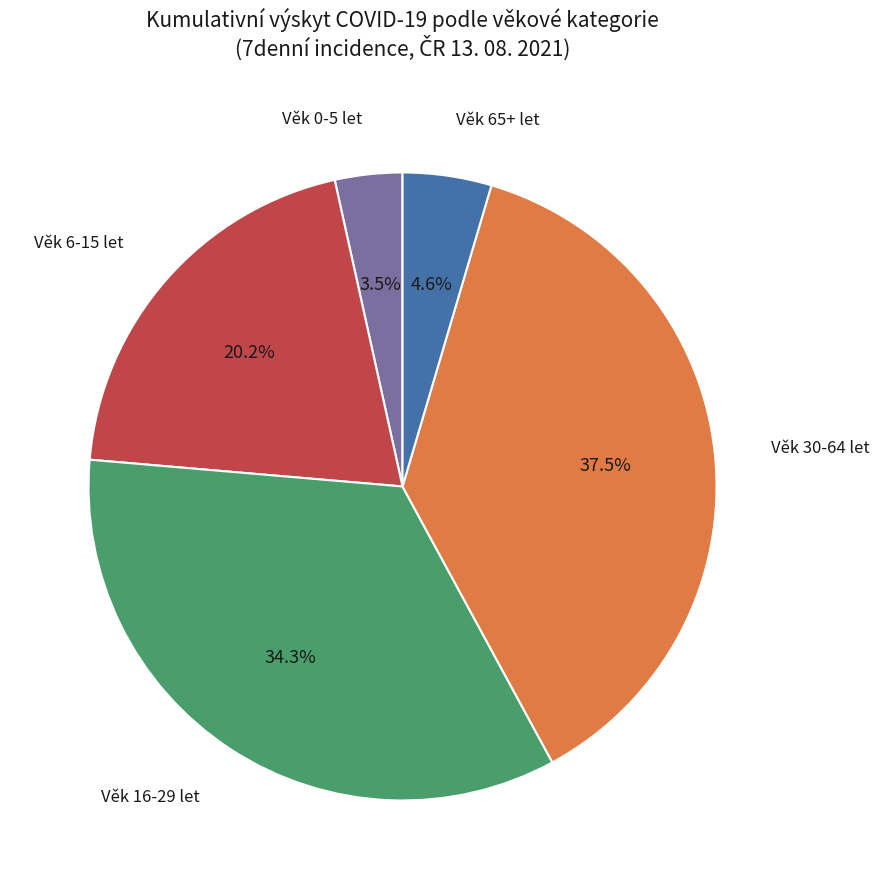

Is there any slice that represents more than half of the pie?

No